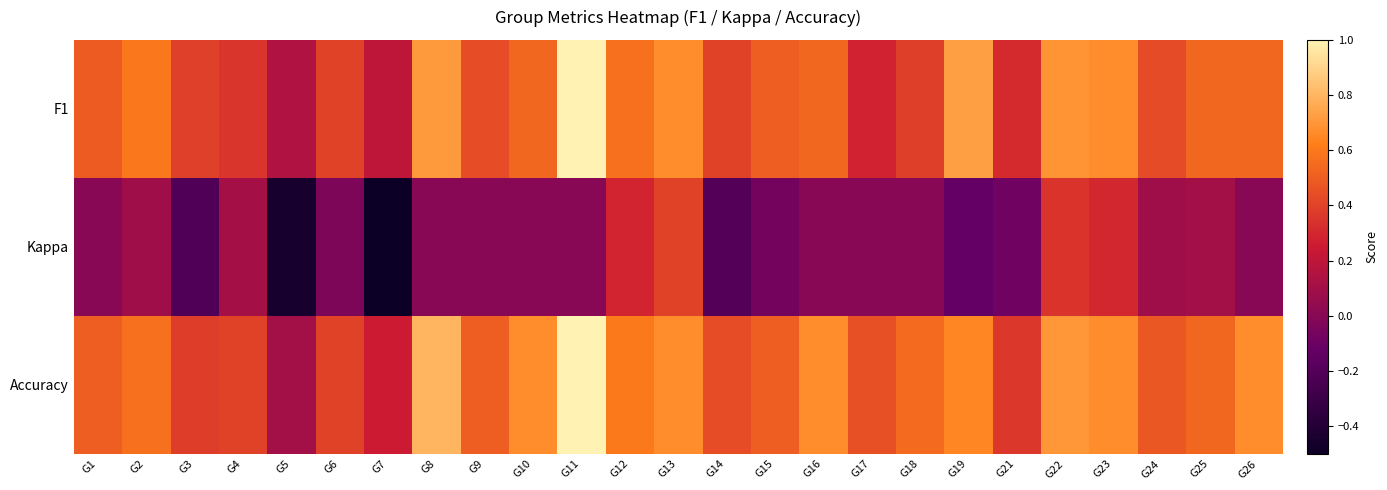

Reading left to right, transcribe all the data shown in this chart.

F1: G1=0.5	G2=0.6	G3=0.4	G4=0.4	G5=0.1	G6=0.4	G7=0.2	G8=0.7	G9=0.4	G10=0.5	G11=1.0	G12=0.6	G13=0.7	G14=0.4	G15=0.5	G16=0.5	G17=0.3	G18=0.4	G19=0.7	G21=0.3	G22=0.7	G23=0.7	G24=0.4	G25=0.5	G26=0.5
Kappa: G1=0.0	G2=0.1	G3=-0.2	G4=0.1	G5=-0.5	G6=-0.0	G7=-0.5	G8=0.0	G9=0.0	G10=0.0	G11=0.0	G12=0.3	G13=0.4	G14=-0.2	G15=-0.1	G16=0.0	G17=0.0	G18=0.0	G19=-0.1	G21=-0.1	G22=0.3	G23=0.3	G24=0.1	G25=0.1	G26=0.0
Accuracy: G1=0.5	G2=0.6	G3=0.4	G4=0.4	G5=0.1	G6=0.4	G7=0.2	G8=0.8	G9=0.5	G10=0.7	G11=1.0	G12=0.6	G13=0.7	G14=0.4	G15=0.5	G16=0.7	G17=0.5	G18=0.5	G19=0.6	G21=0.4	G22=0.7	G23=0.7	G24=0.5	G25=0.5	G26=0.7